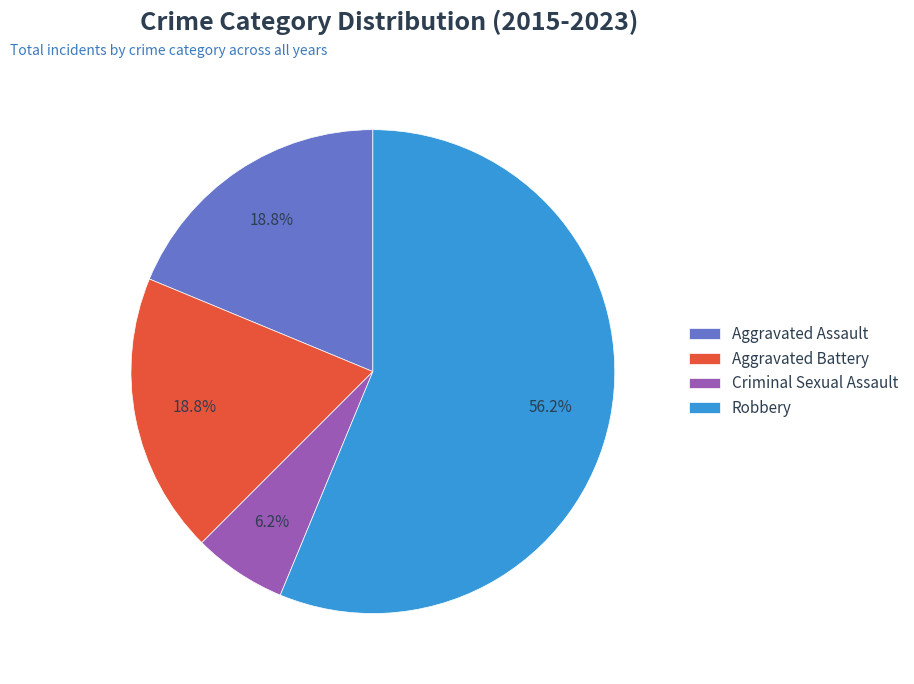

What is the ratio of the value at Aggravated Battery to the value at Robbery?

0.3